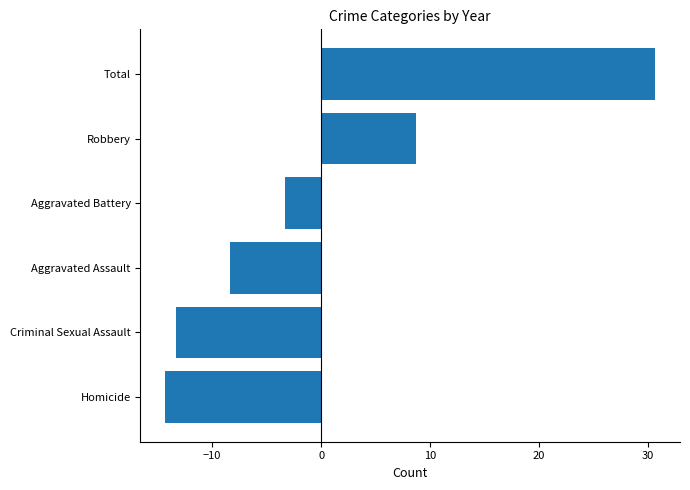

Reading bottom to top, list all the values displayed in this chart.

-14.3	-13.3	-8.3	-3.3	8.7	30.7